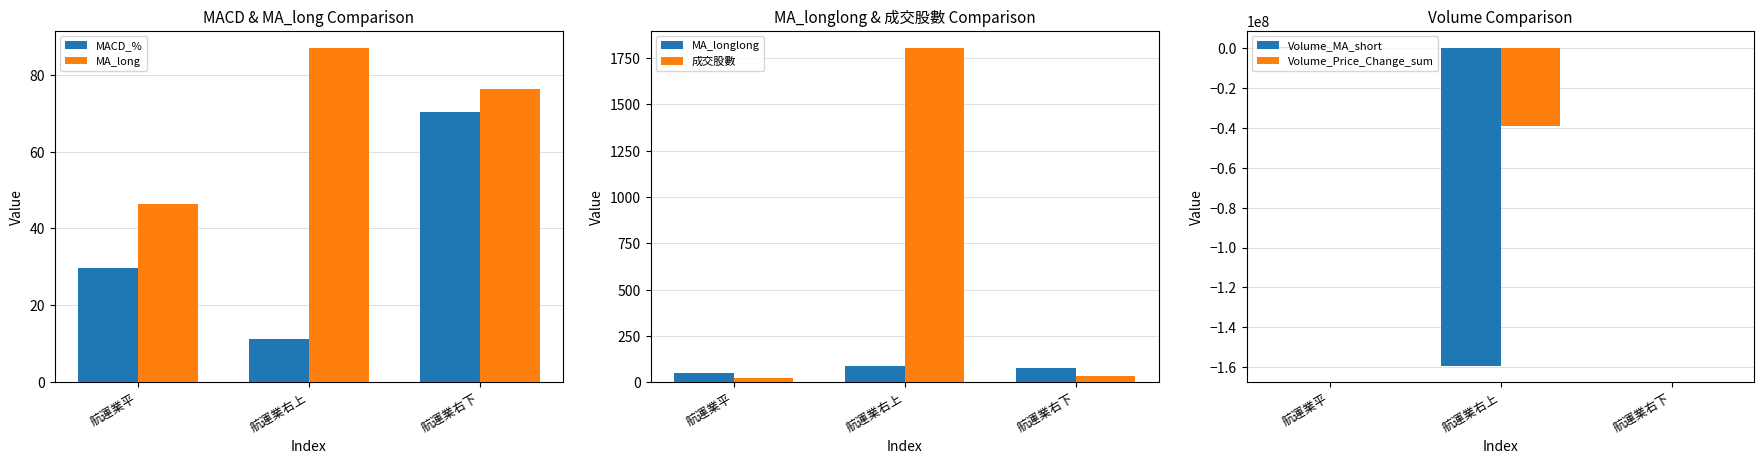

Which has a higher value, 航運業右下 or 航運業右上?

航運業右下